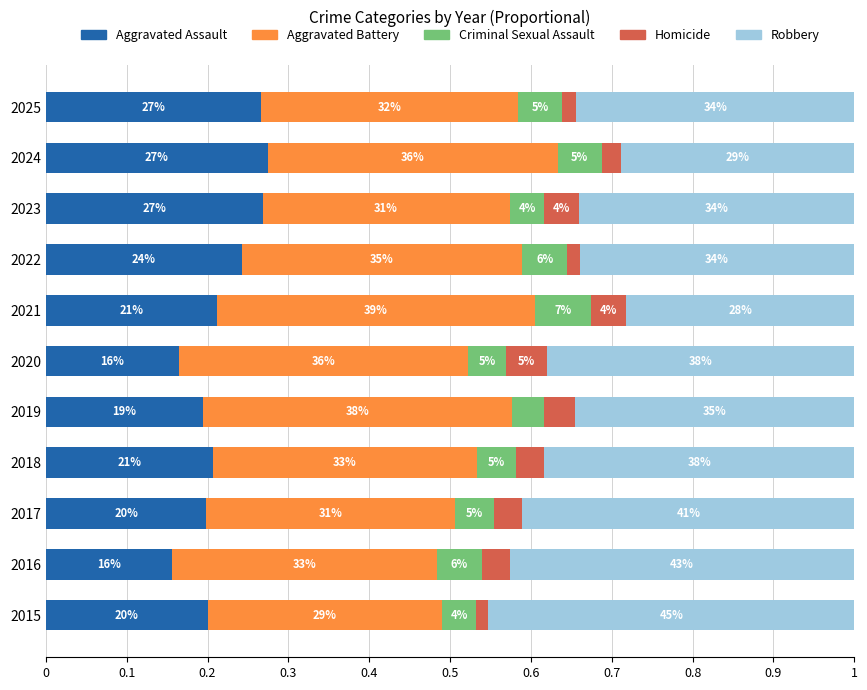

What is the average value of the Aggravated Assault series?

0.2